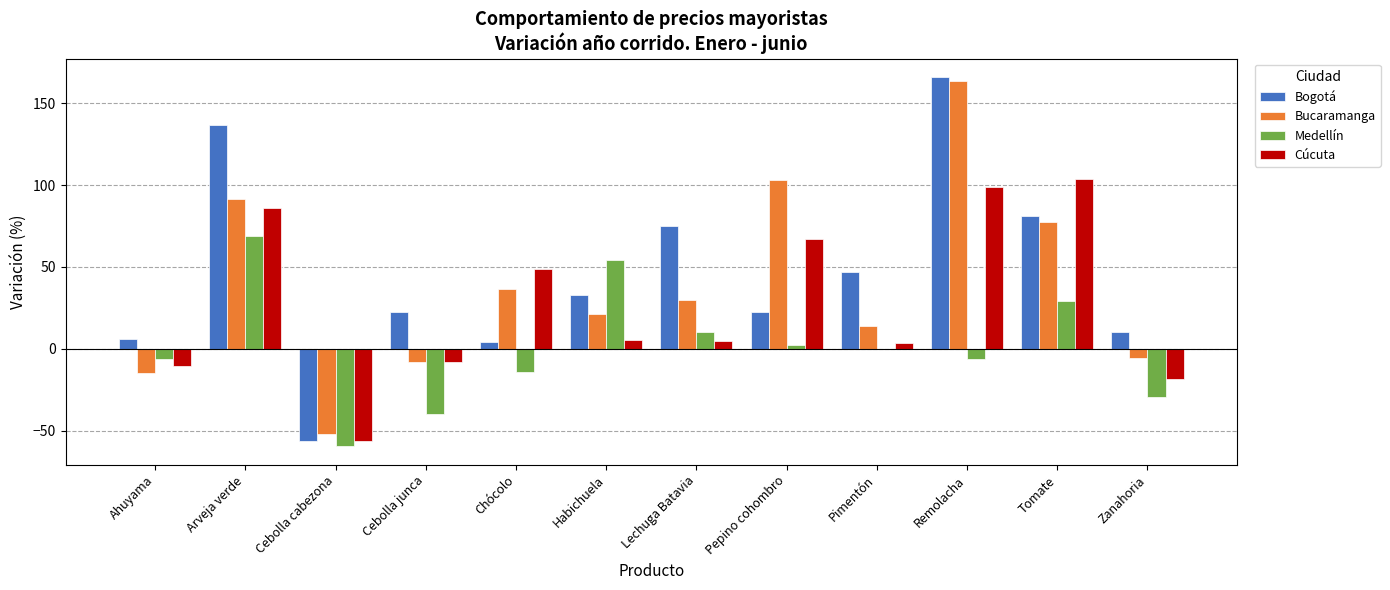

Which series has the widest spread of values?

Bogotá